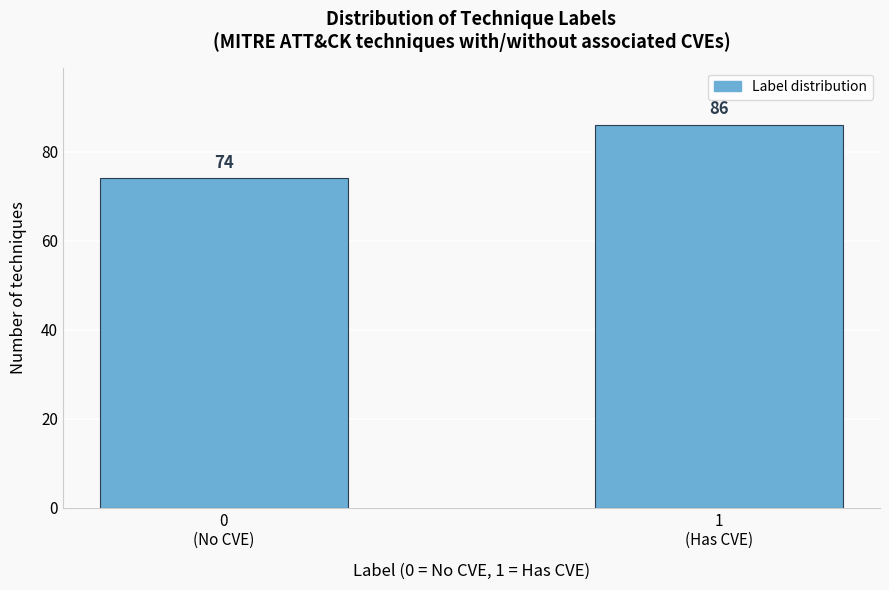

Reading left to right, list all the values displayed in this chart.

74	86